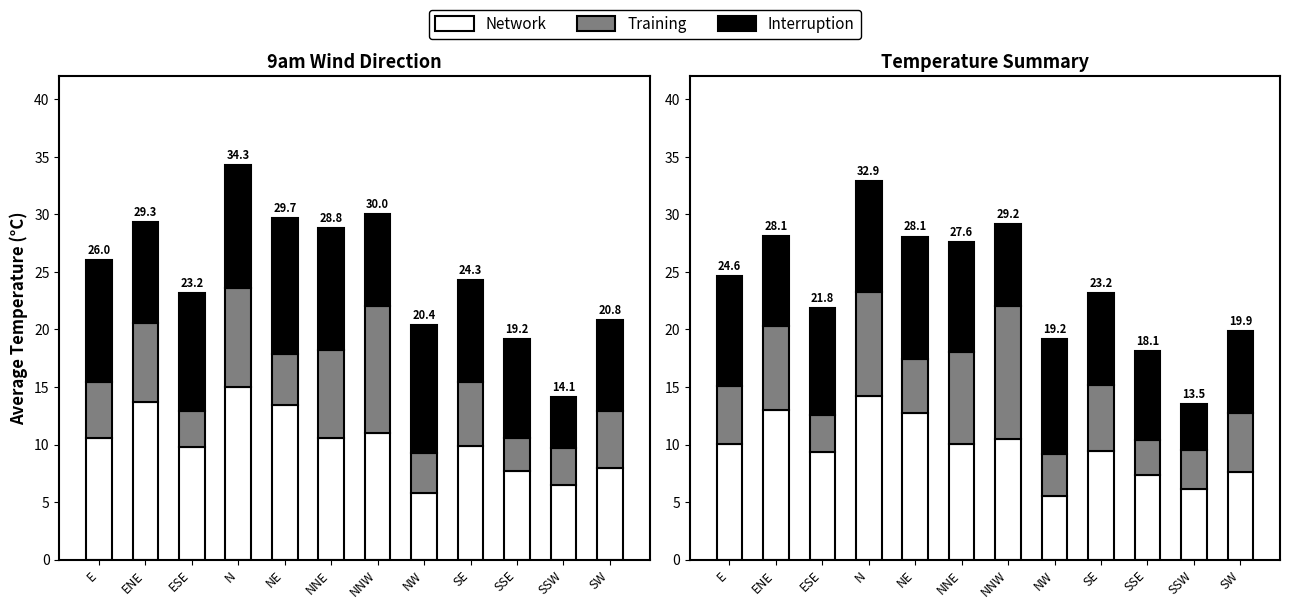

How many values in the Network series exceed 10?

6